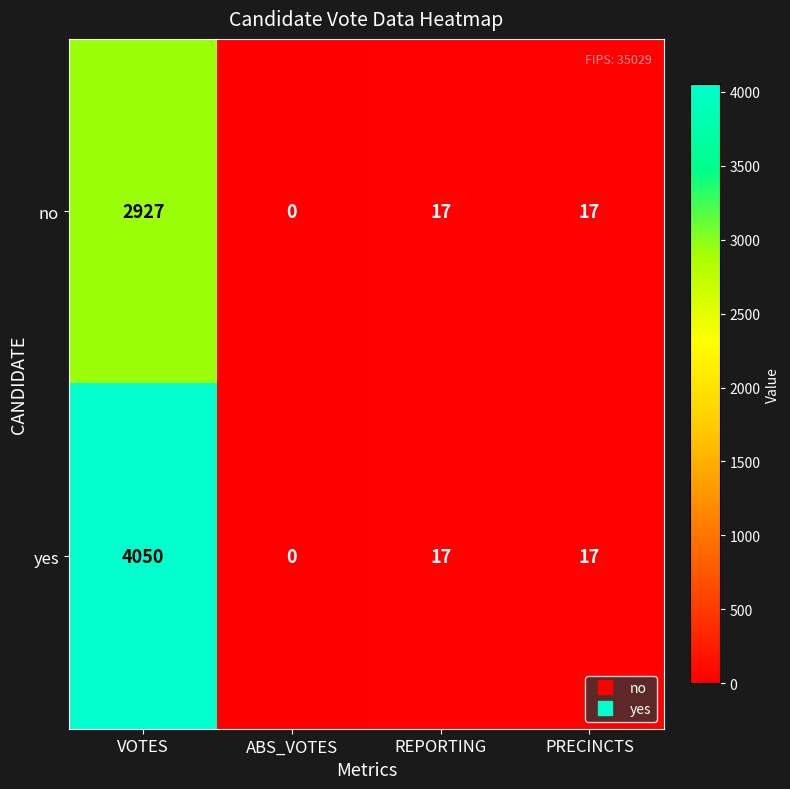

Between VOTES and ABS_VOTES, which series saw the biggest shift?

yes